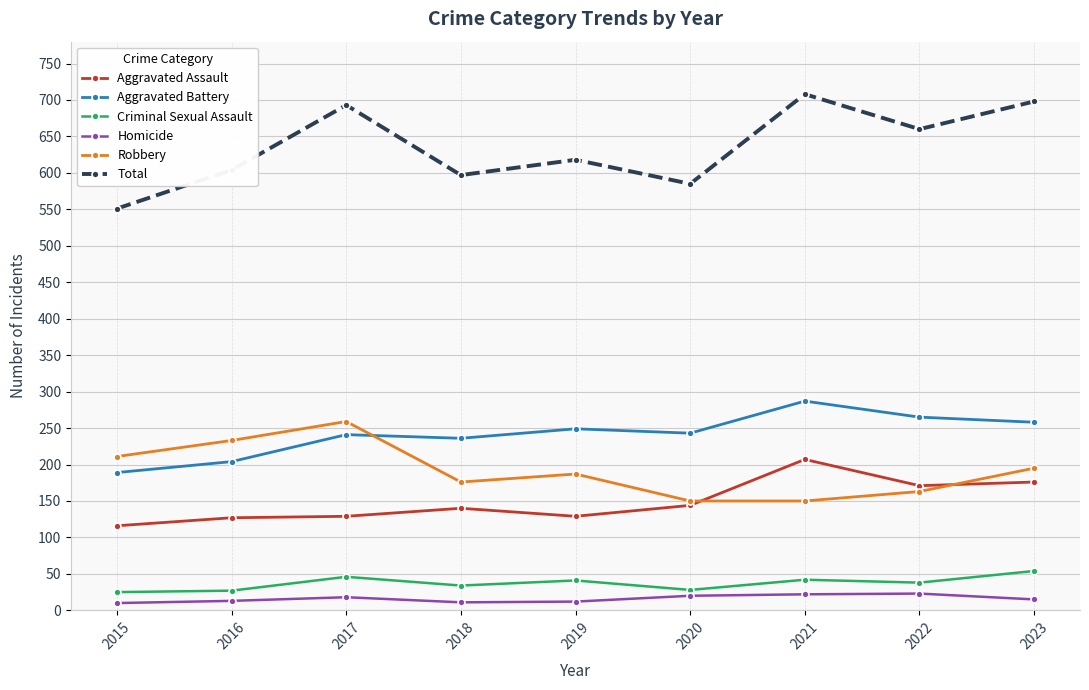

True or false: Homicide and Aggravated Assault cross at least once.

False